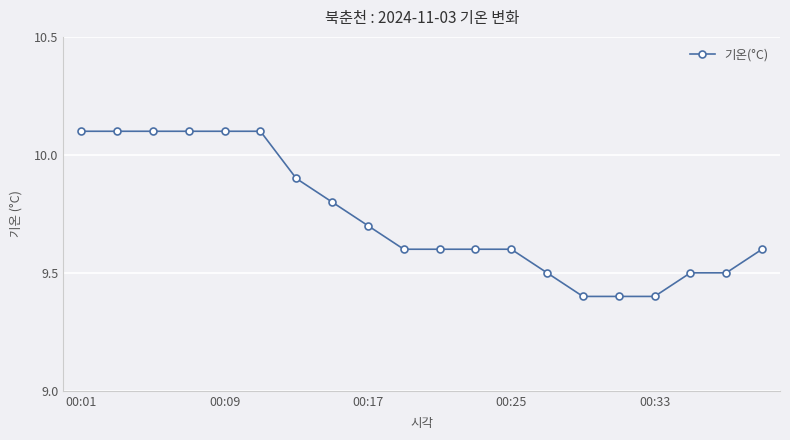

What is the smallest value displayed?

9.4